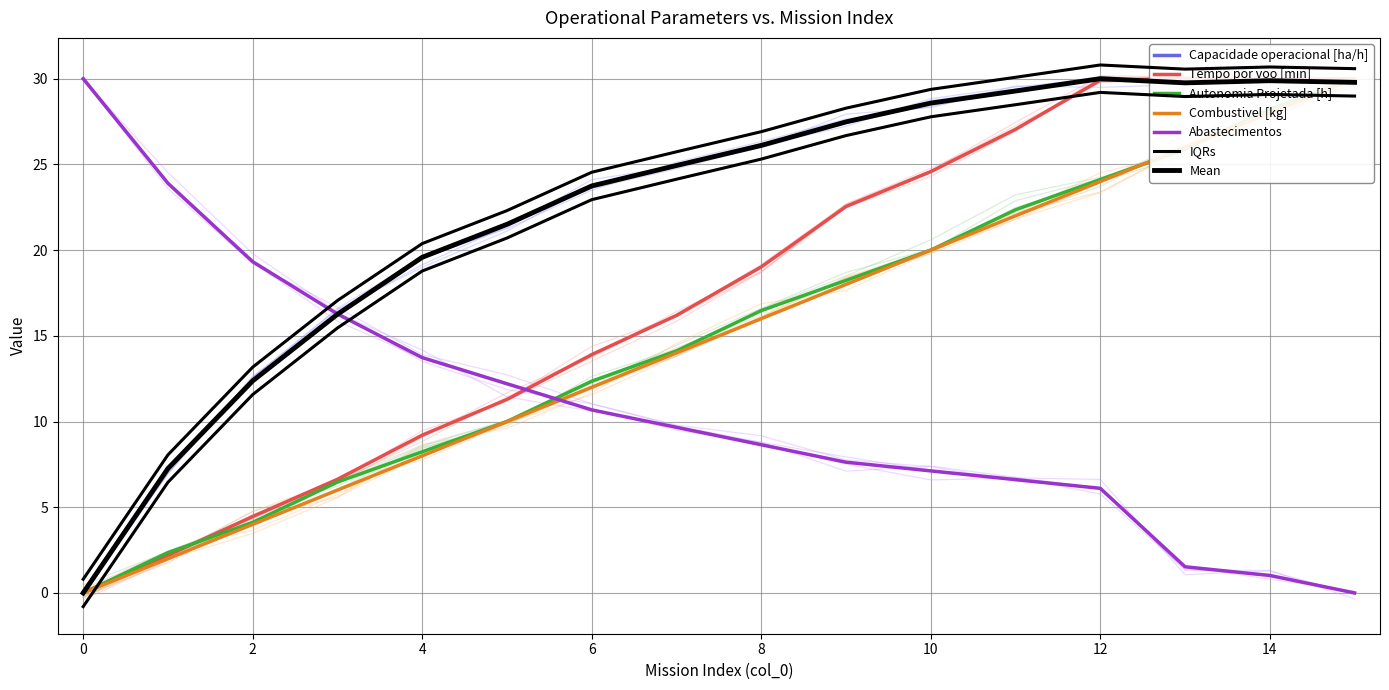

At which category is the sum across all series the highest?

15